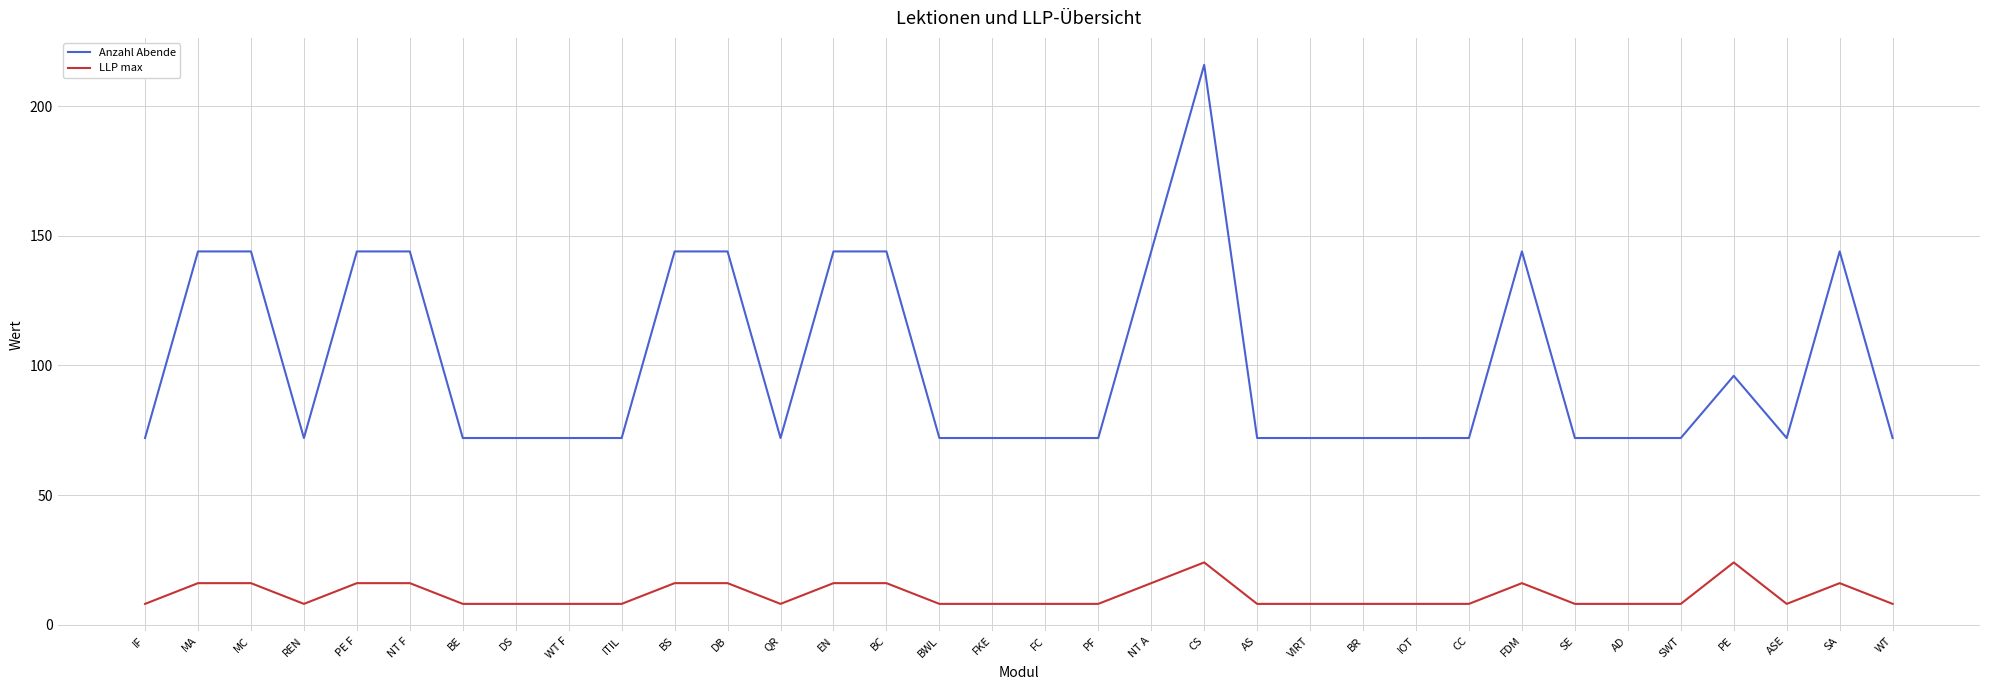

True or false: LLP max and Anzahl Abende intersect in this chart.

False